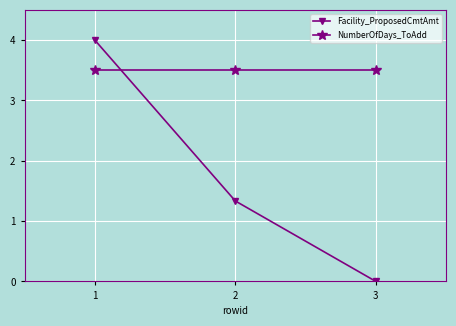

Which series changed the most between 1 and 2?

Facility_ProposedCmtAmt